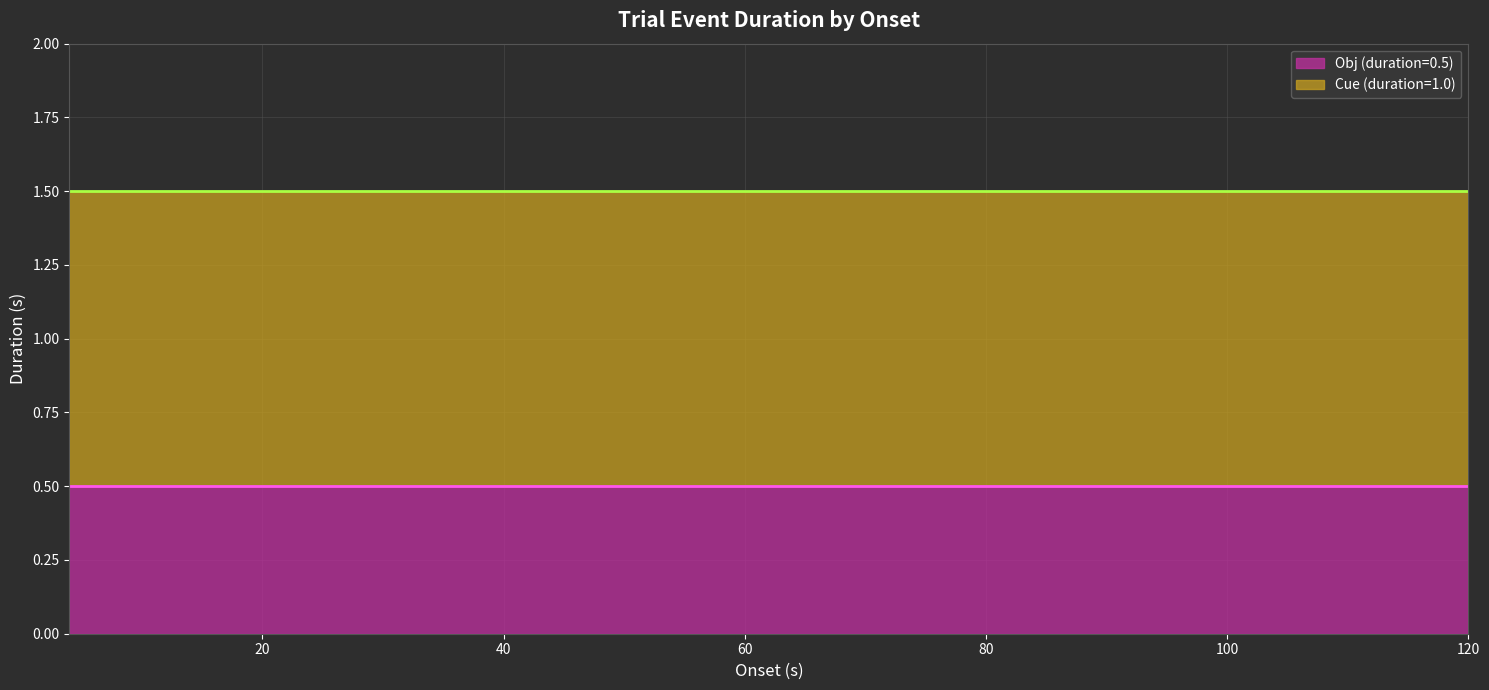

Reading left to right, what are all the values shown in this chart?

Cue (duration=1.0): 1.0	1.0	1.0	1.0	1.0	1.0	1.0	1.0	1.0	1.0	1.0	1.0	1.0	1.0	1.0	1.0	1.0	1.0	1.0	1.0
Obj (duration=0.5): 0.5	0.5	0.5	0.5	0.5	0.5	0.5	0.5	0.5	0.5	0.5	0.5	0.5	0.5	0.5	0.5	0.5	0.5	0.5	0.5